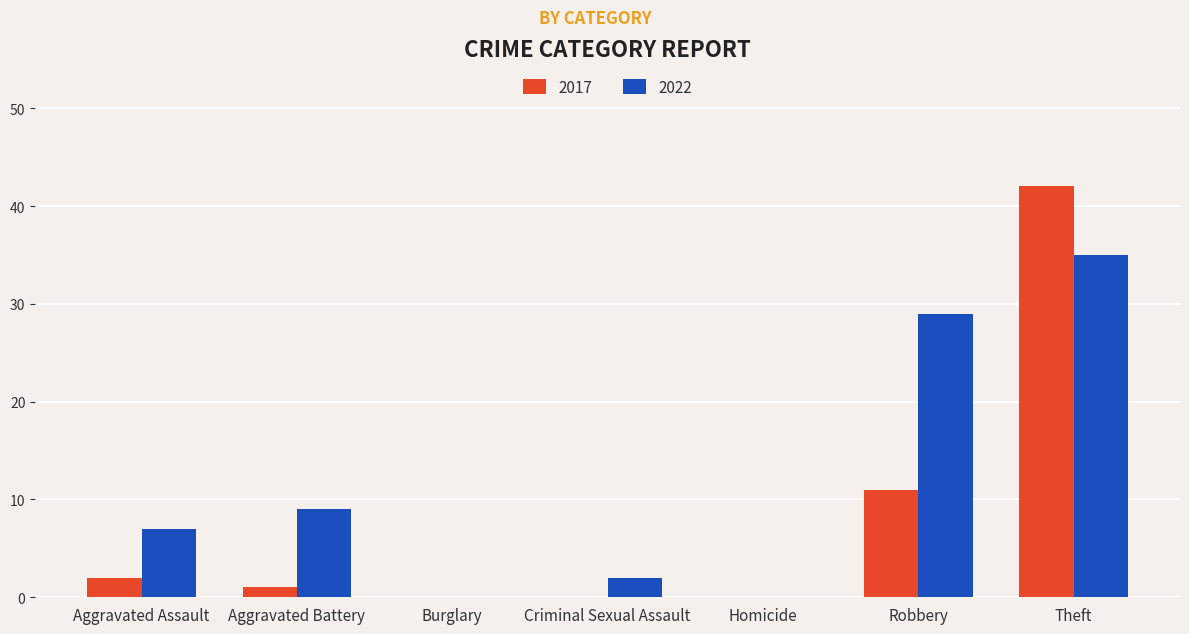

What is the difference between the 2022 values at Theft and Aggravated Assault?

28